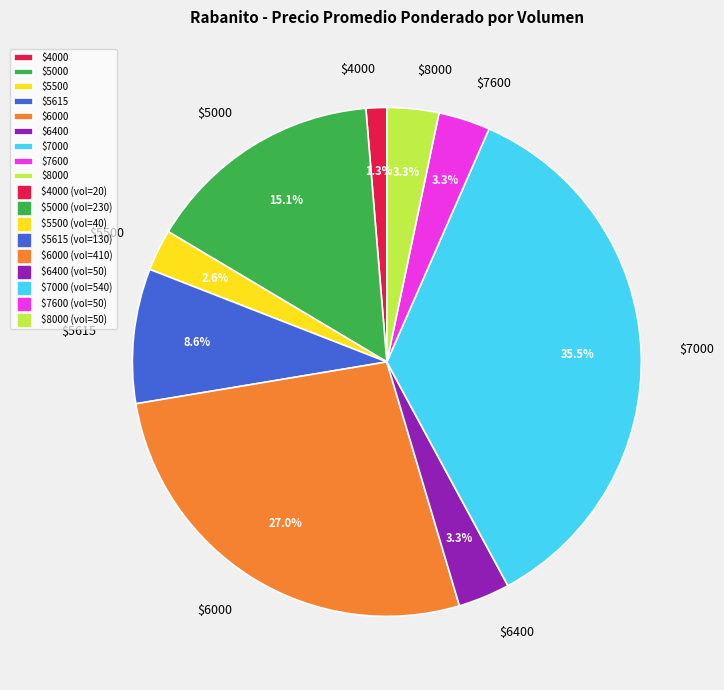

How much of the chart is everything except $5000?

84.9%